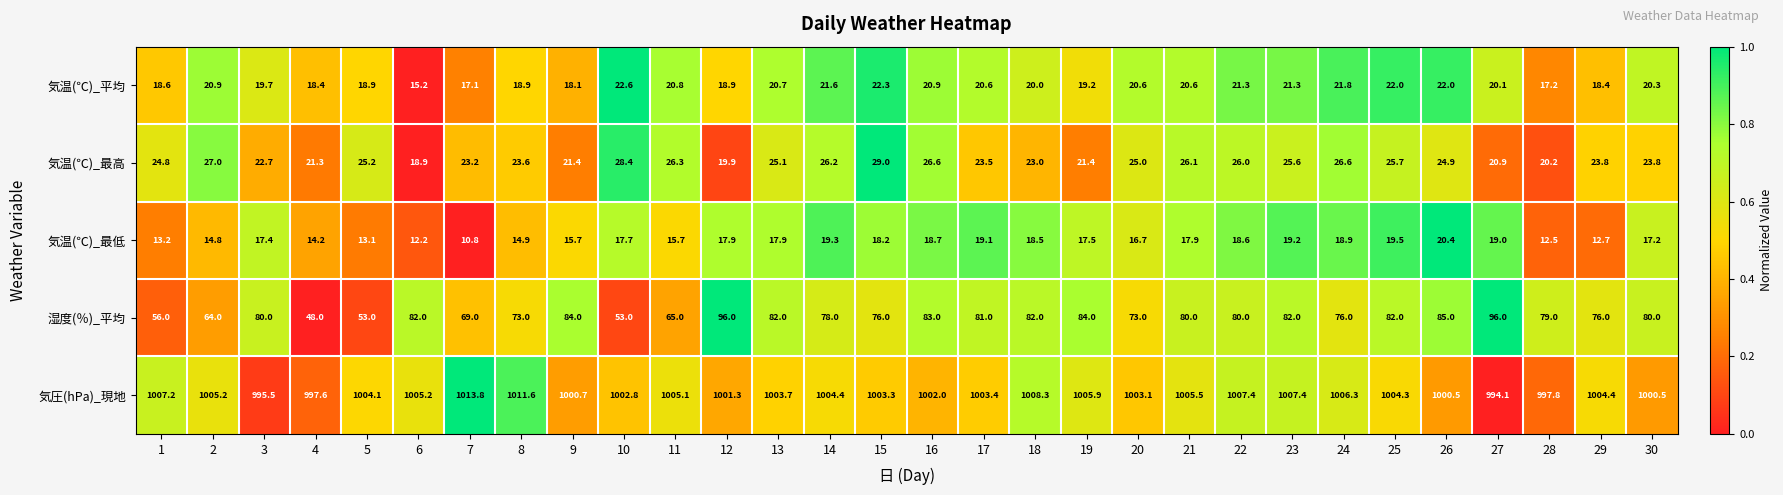

Read the 気温(℃)_最高 value at 26.

24.9